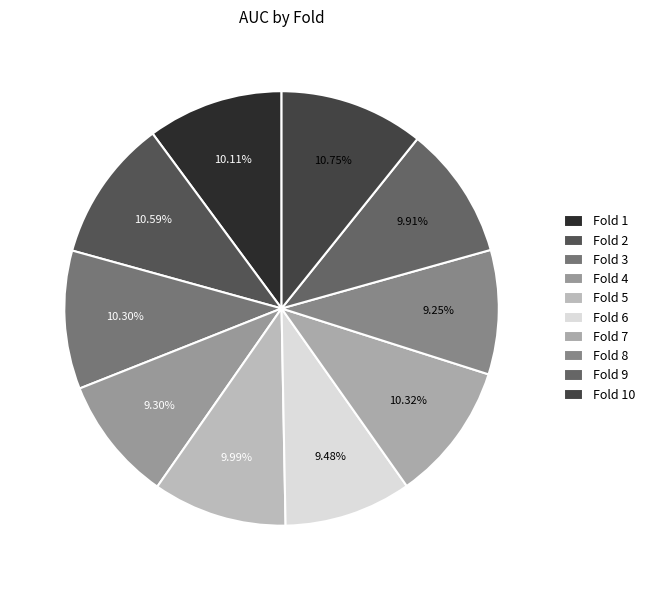

The Fold 2 slice represents 16% of the pie. True or false?

False